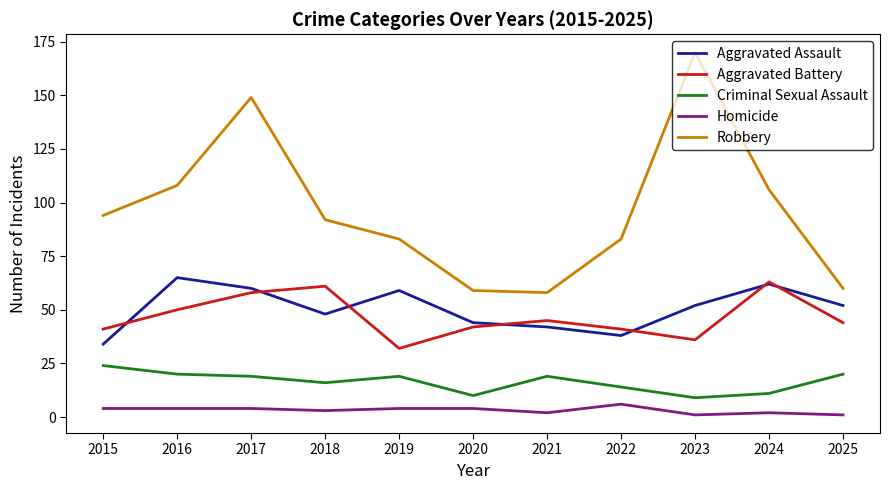

Which series changed the most between 2016 and 2019?

Robbery